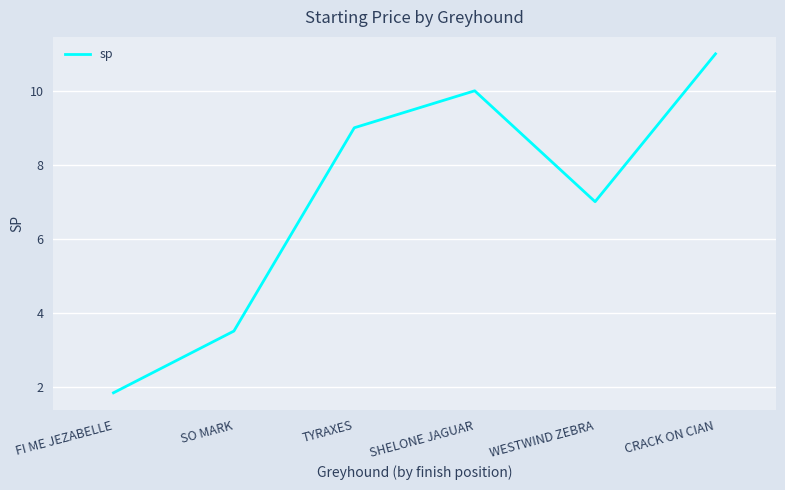

How many distinct data groups are displayed?

1